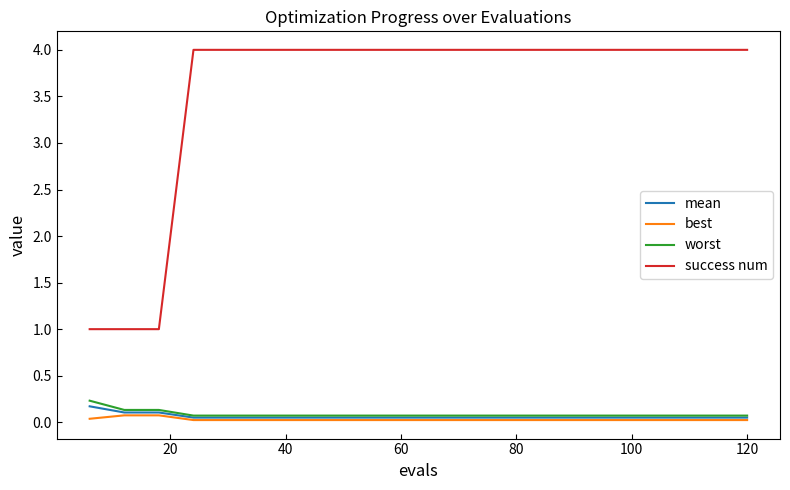

True or false: worst and success num cross at least once.

False